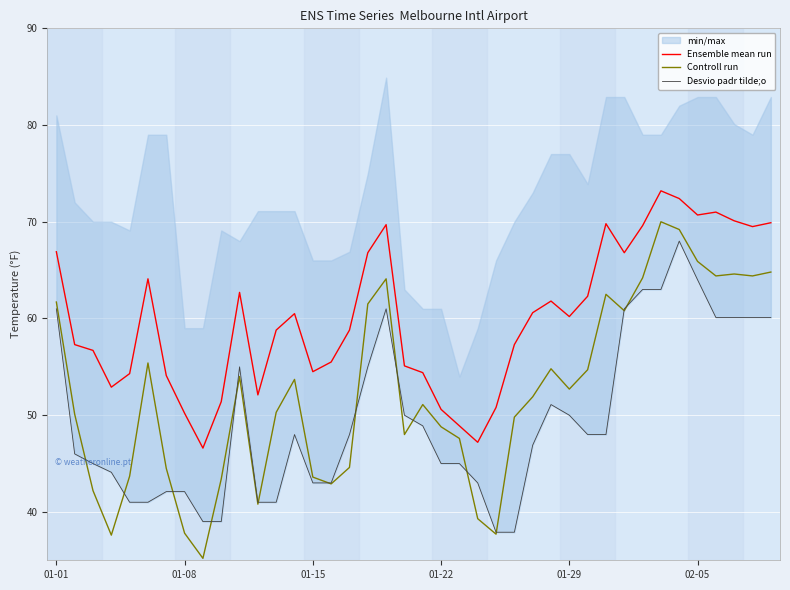

True or false: Controll run and Ensemble mean run cross at least once.

False